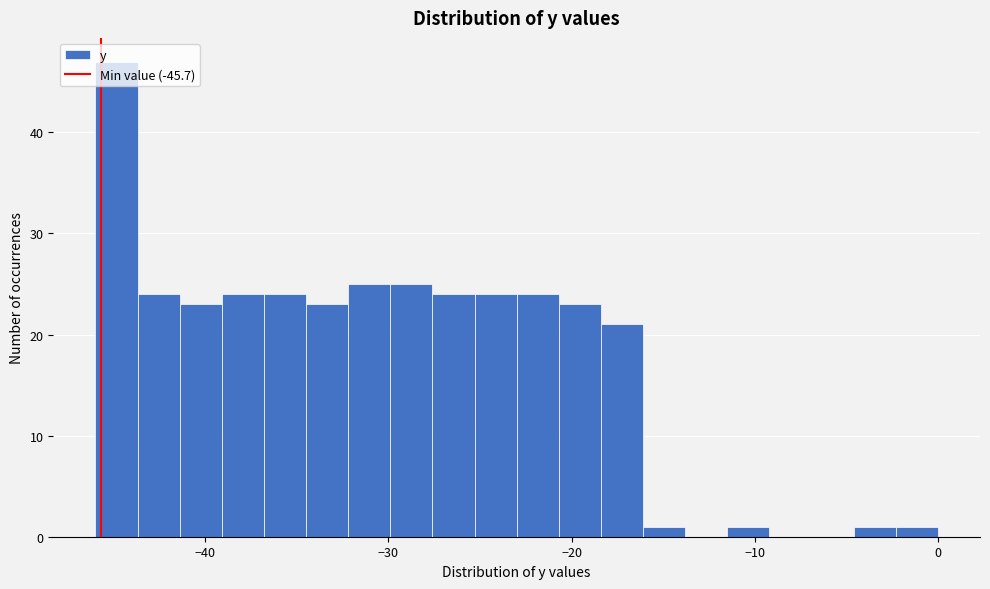

Around what value on the x-axis is the tallest bar? Give the approximate position of its centre, as read against the axis.

-45